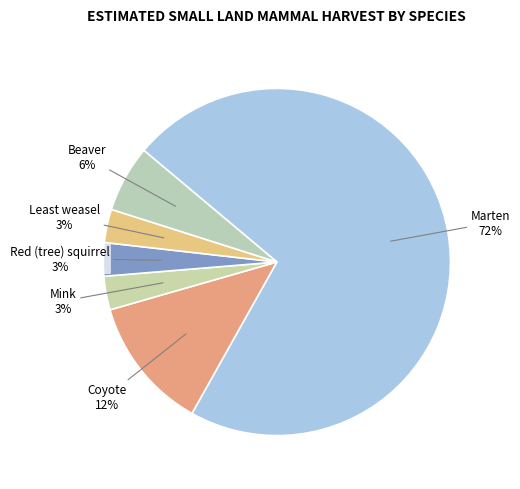

Is the sum of Red (tree) squirrel and Least weasel greater than half?

No